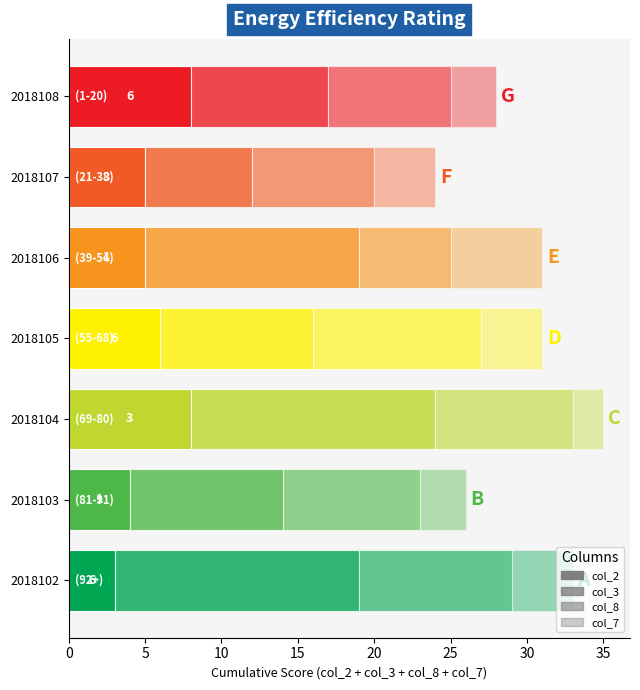

Which has a higher value, 2018104 or 2018107?

2018104